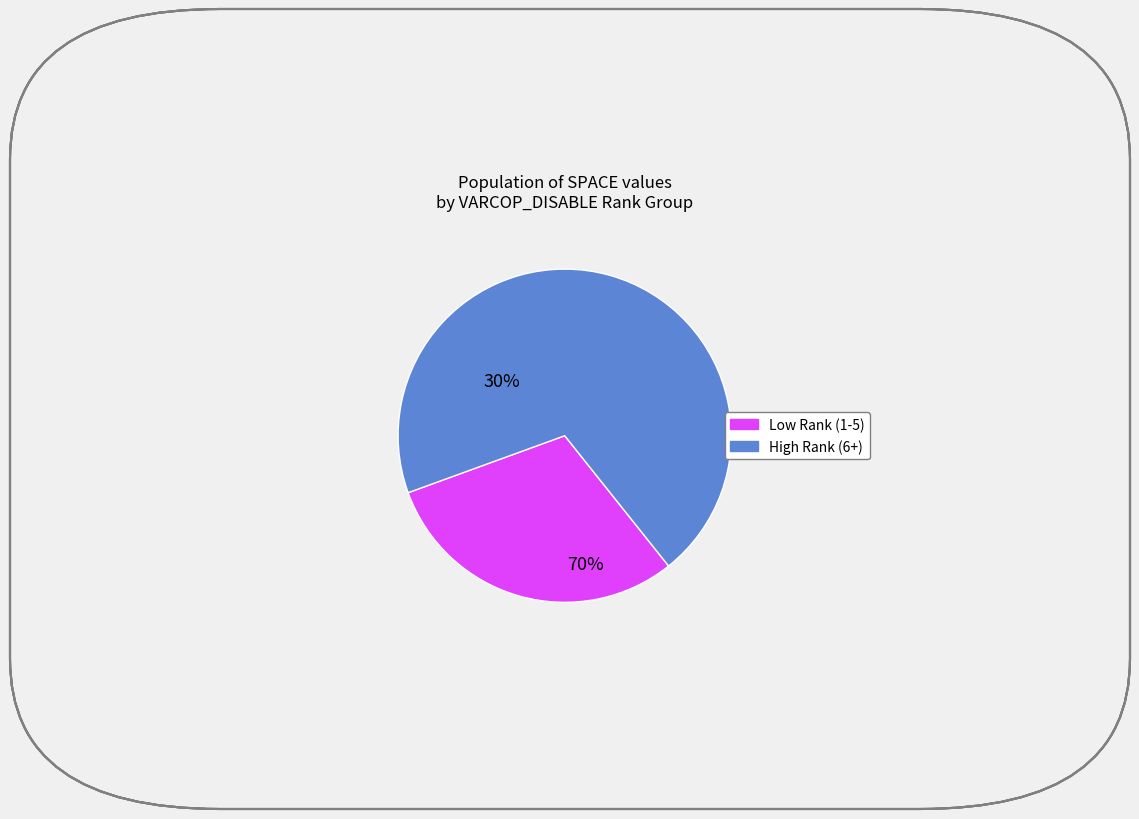

Is there any slice that represents more than half of the pie?

Yes